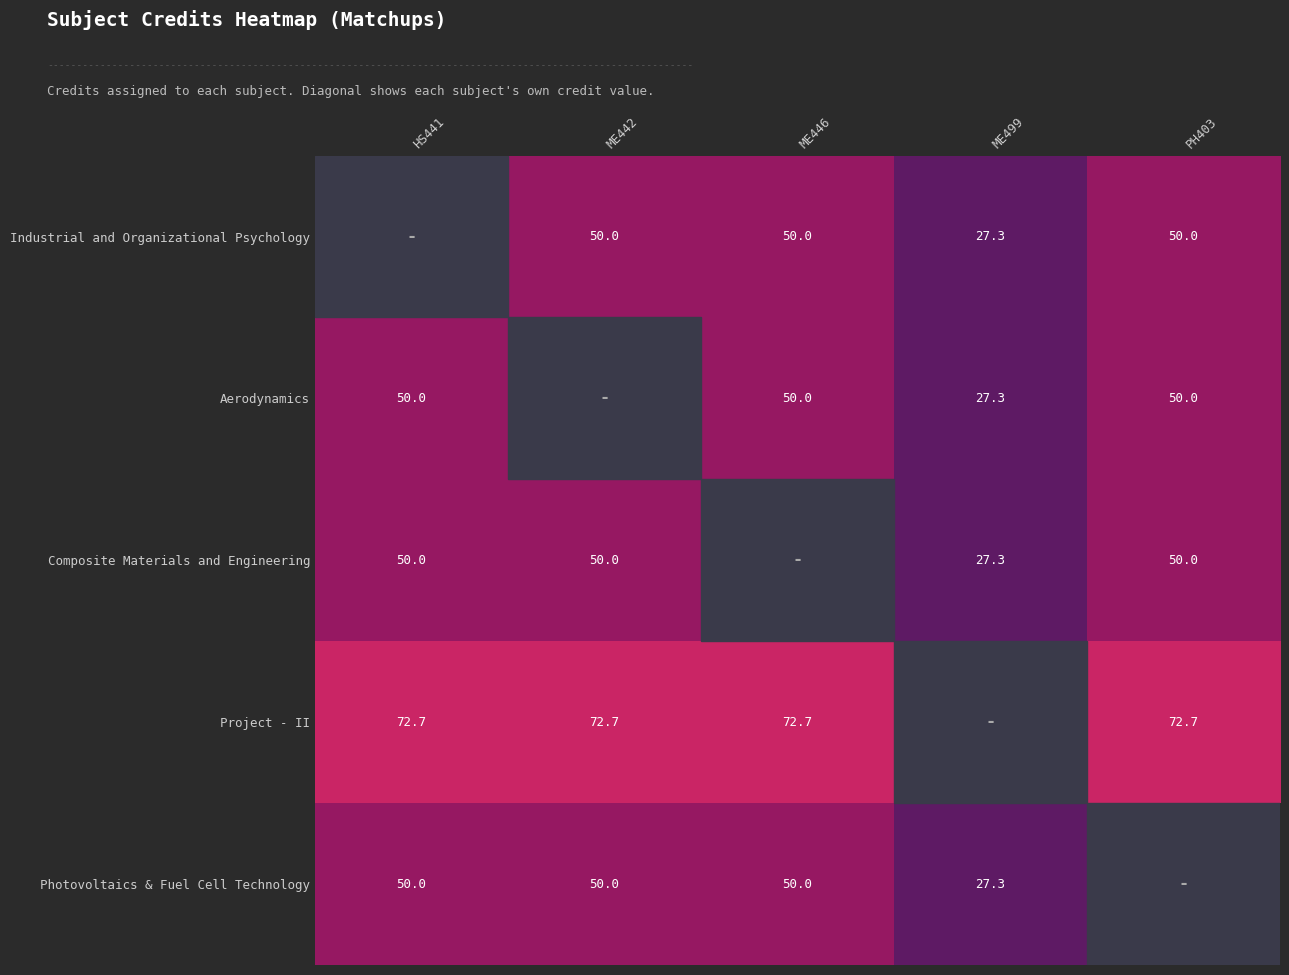

The value of Project - II at PH403 is 72.7. True or false?

True